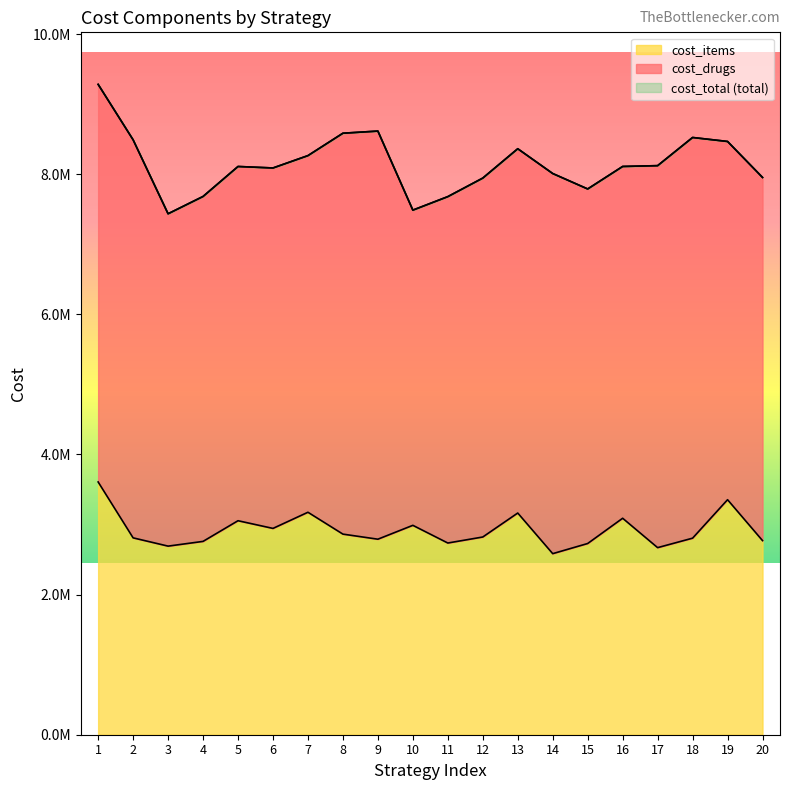

List the labels in order of value, smallest first.

14, 17, 3, 15, 11, 4, 20, 9, 18, 2, 12, 8, 6, 10, 5, 16, 13, 7, 19, 1